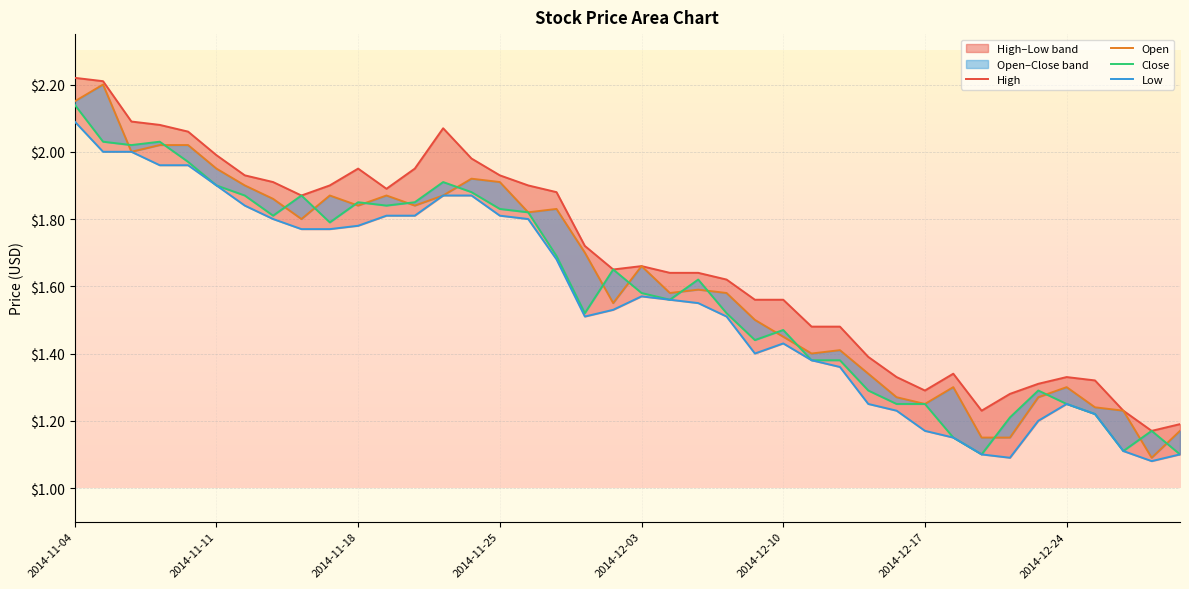

Reading left to right, transcribe all the data shown in this chart.

High: 2.2	2.2	2.1	2.1	2.1	2.0	1.9	1.9	1.9	1.9	1.9	1.9	1.9	2.1	2.0	1.9	1.9	1.9	1.7	1.6	1.7	1.6	1.6	1.6	1.6	1.6	1.5	1.5	1.4	1.3	1.3	1.3	1.2	1.3	1.3	1.3	1.3	1.2	1.2	1.2
Open: 2.1	2.2	2.0	2.0	2.0	1.9	1.9	1.9	1.8	1.9	1.8	1.9	1.8	1.9	1.9	1.9	1.8	1.8	1.7	1.6	1.7	1.6	1.6	1.6	1.5	1.4	1.4	1.4	1.3	1.3	1.2	1.3	1.1	1.1	1.3	1.3	1.2	1.2	1.1	1.2
Close: 2.1	2.0	2.0	2.0	2.0	1.9	1.9	1.8	1.9	1.8	1.9	1.8	1.9	1.9	1.9	1.8	1.8	1.7	1.5	1.6	1.6	1.6	1.6	1.5	1.4	1.5	1.4	1.4	1.3	1.2	1.2	1.1	1.1	1.2	1.3	1.2	1.2	1.1	1.2	1.1
Low: 2.1	2.0	2.0	2.0	2.0	1.9	1.8	1.8	1.8	1.8	1.8	1.8	1.8	1.9	1.9	1.8	1.8	1.7	1.5	1.5	1.6	1.6	1.6	1.5	1.4	1.4	1.4	1.4	1.2	1.2	1.2	1.1	1.1	1.1	1.2	1.2	1.2	1.1	1.1	1.1